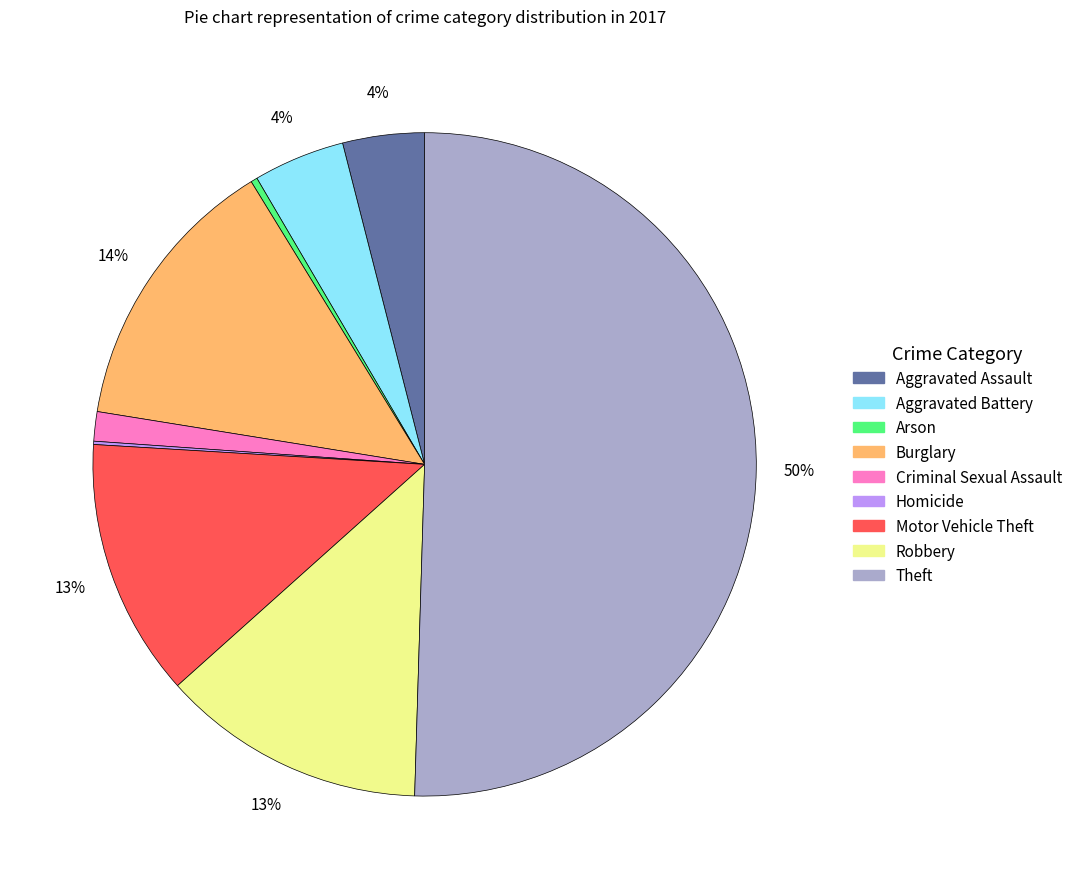

What percentage is the Robbery slice, to the nearest percent?

13%